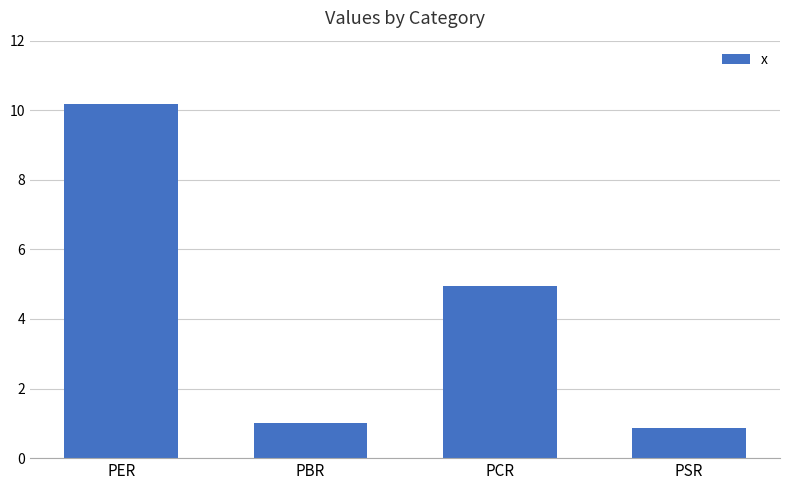

At which label is the value closest to 5?

PCR